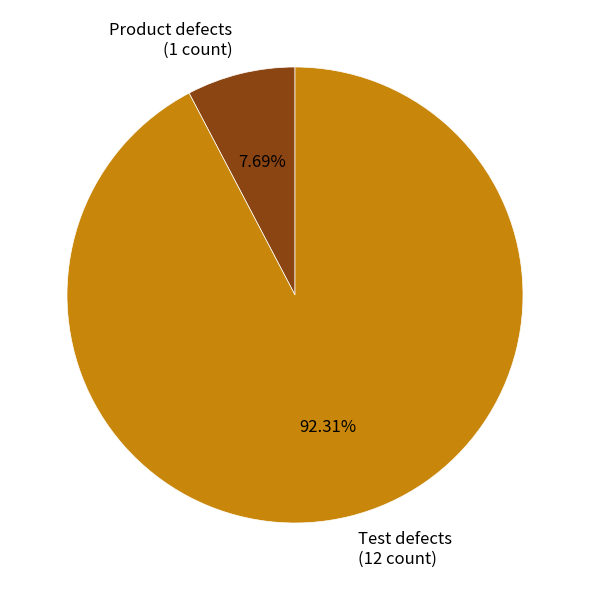

Does Product defects represent more than half of the total?

No